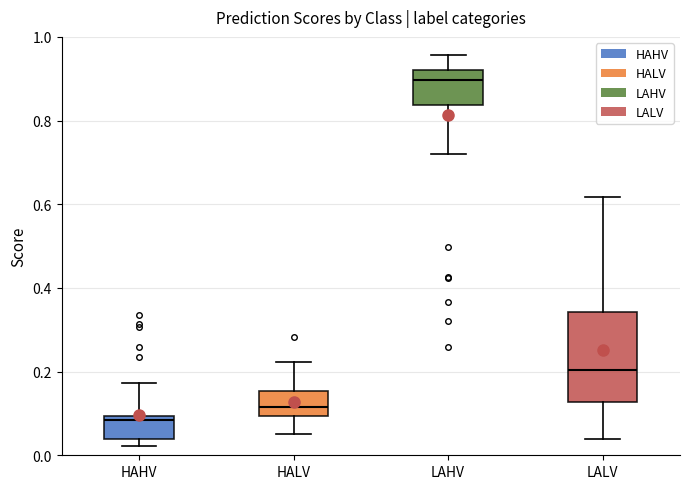

Reading left to right, read every box against the y-axis: the position of its median line, the range the box covers, and the ends of its whiskers. The values are not printed on the chart, so give them approximately, as read against the axis.

HAHV: median 0.08, box 0.04 to 0.10, whiskers 0.02 to 0.18
HALV: median 0.12, box 0.10 to 0.16, whiskers 0.06 to 0.22
LAHV: median 0.90, box 0.84 to 0.92, whiskers 0.72 to 0.96
LALV: median 0.20, box 0.12 to 0.34, whiskers 0.04 to 0.62